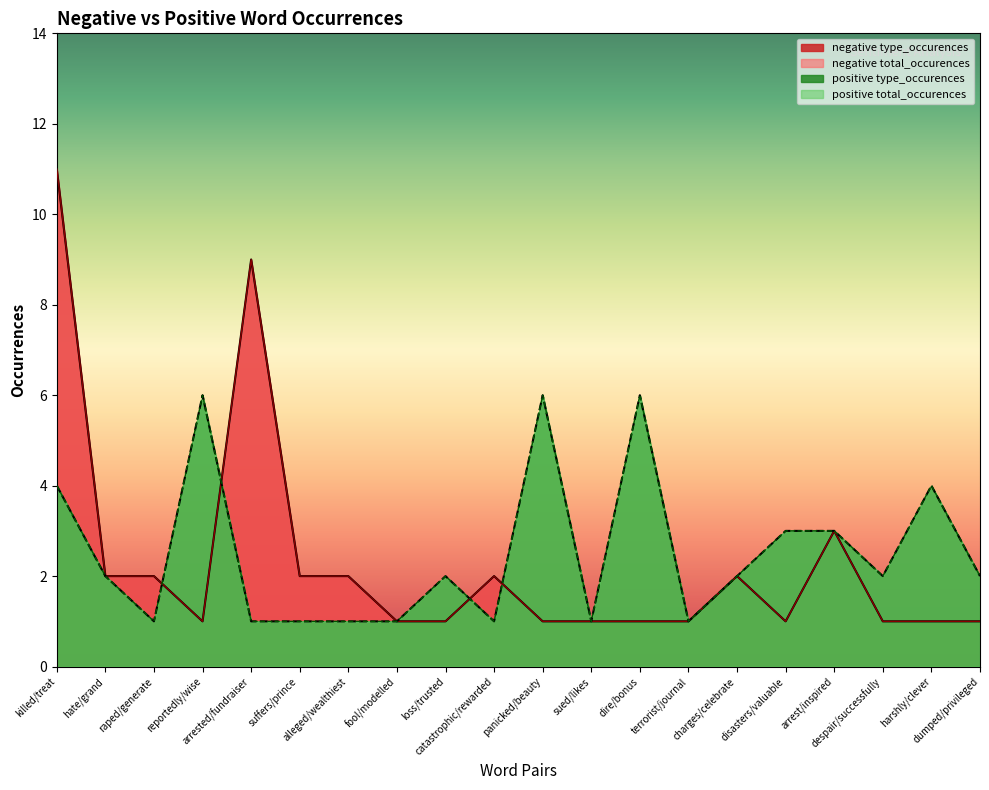

At which category does positive type_occurences reach its first local valley?

raped/generate